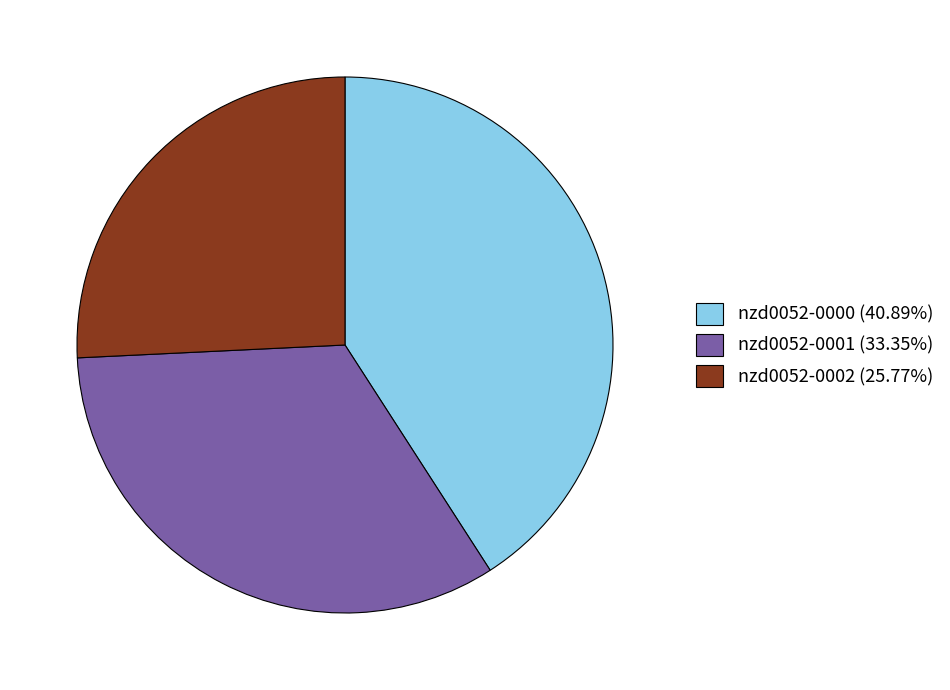

What is the ratio of the value at nzd0052-0000 to the value at nzd0052-0002?

1.6